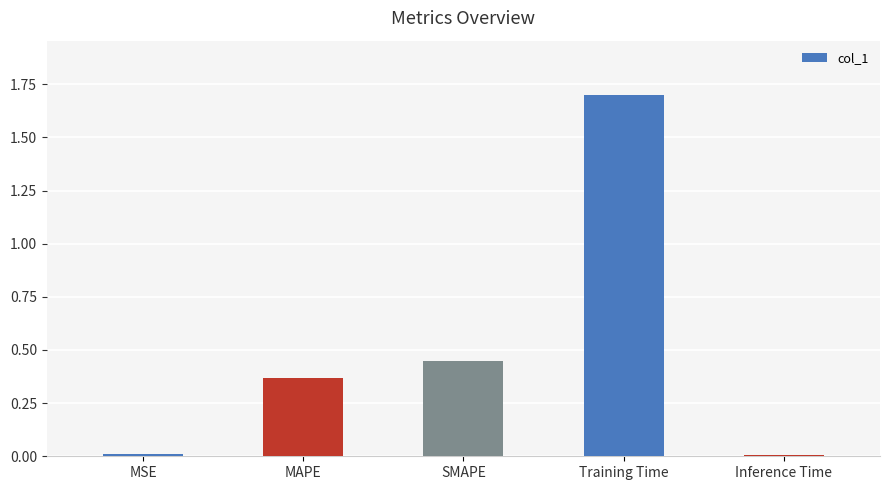

What is the change in value from MAPE to SMAPE?

+0.1